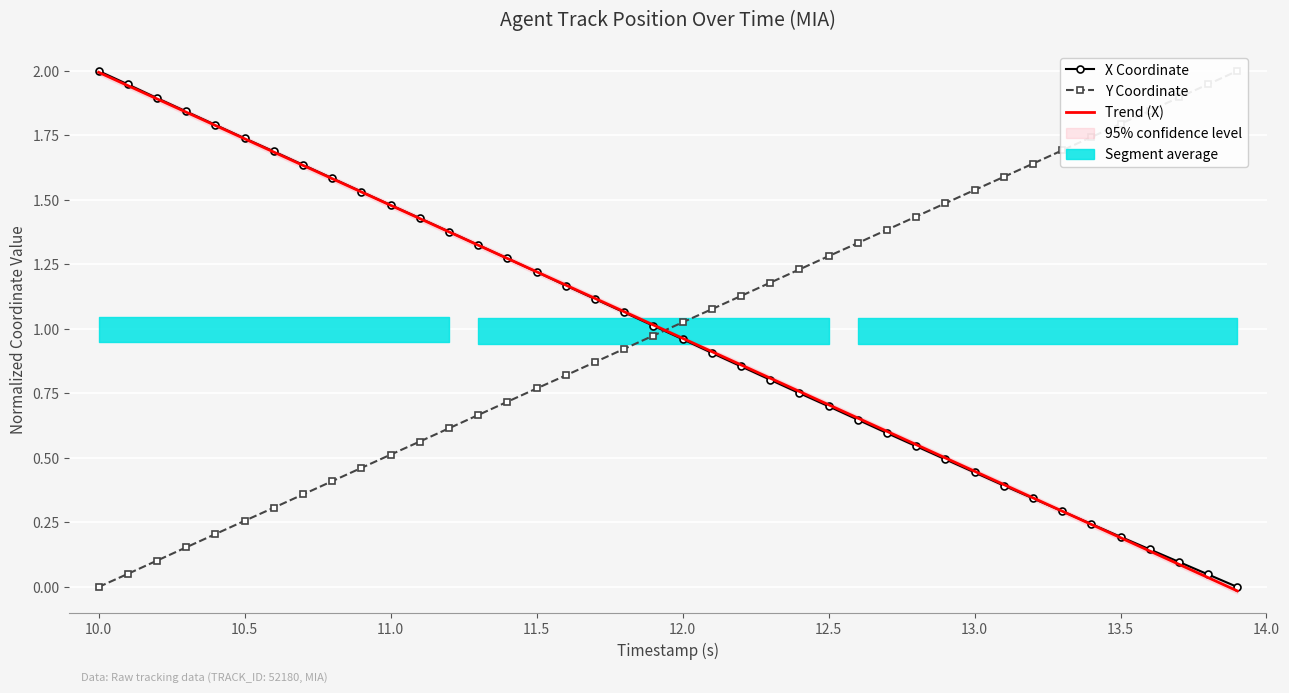

What is the difference between the second highest and minimum values in the Trend (X) series?

2.0